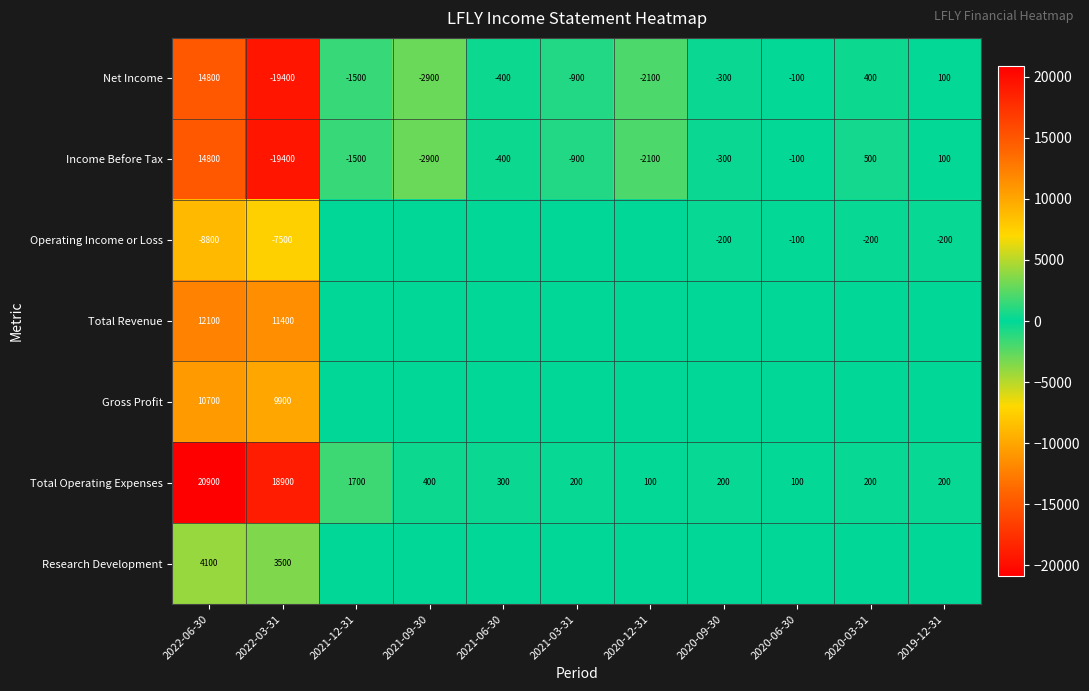

How many data points does each series have?

11